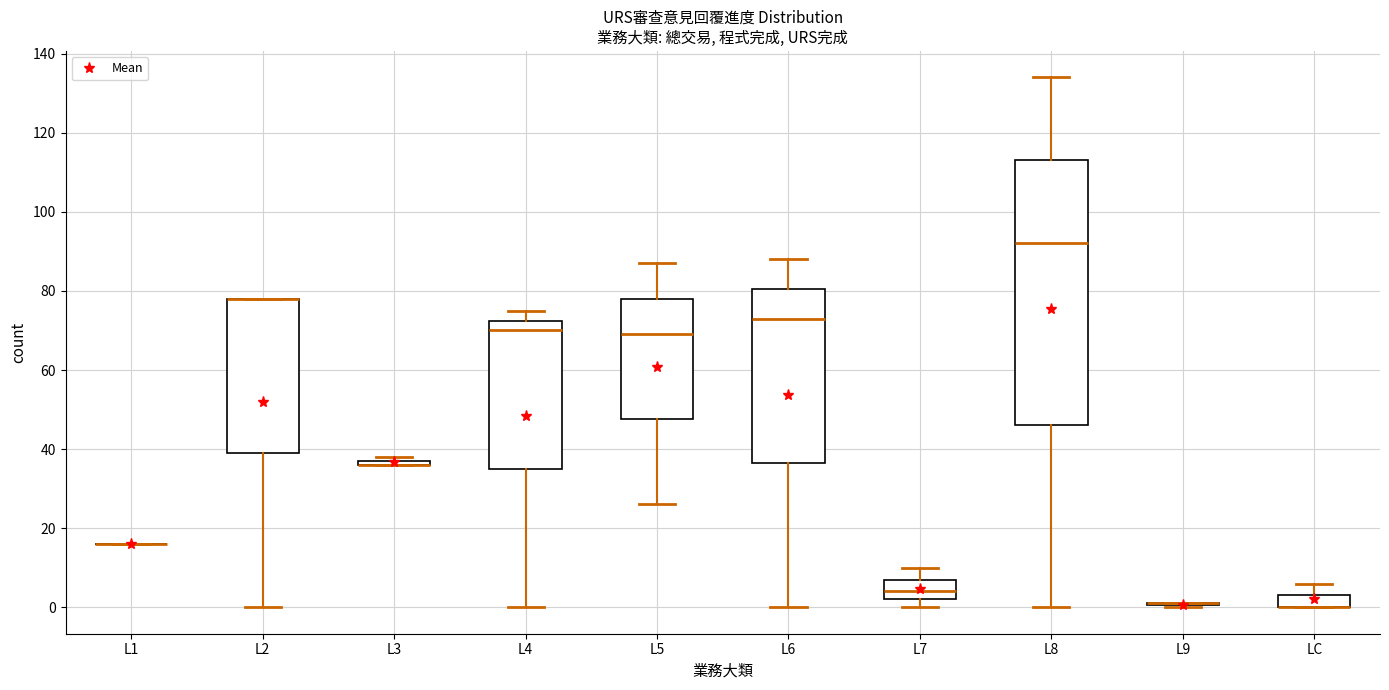

Where does the lower whisker of the box for L2 end on the y-axis? The values are not printed on the chart, so give them approximately, as read against the axis.

0